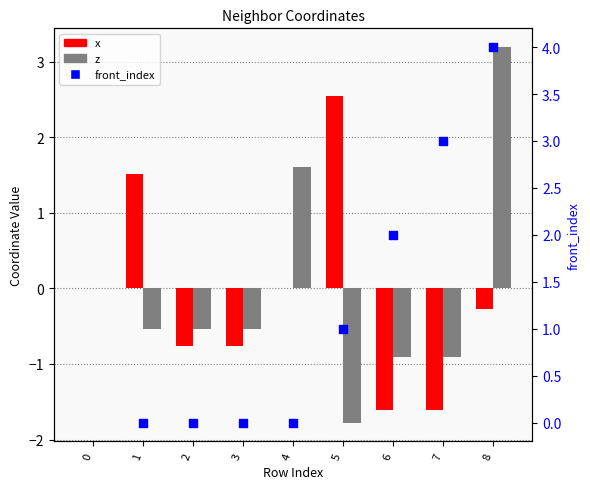

Is the value of front_index at 3 greater than the value of x at 7?

Yes